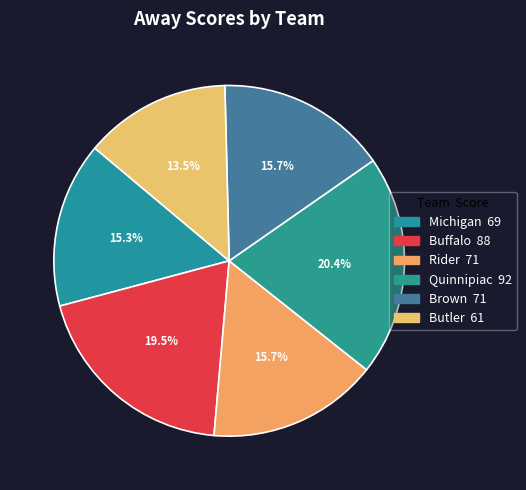

Approximately how many times larger is the value at Rider compared to Michigan?

1.0